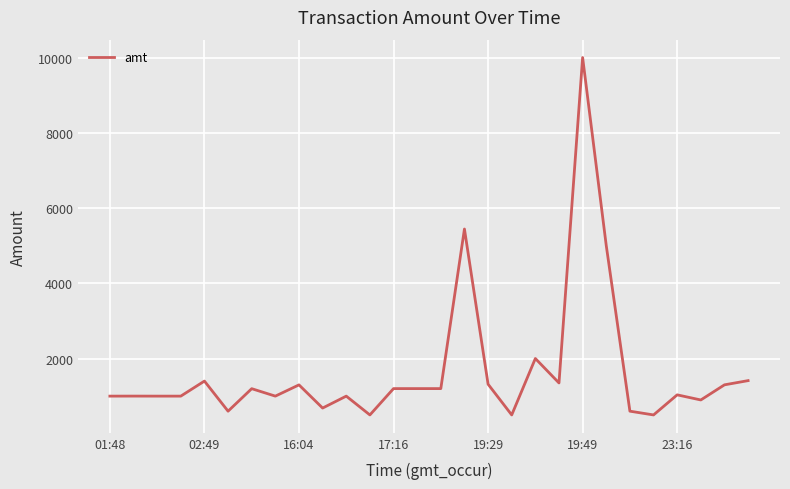

What is the difference between the maximum and minimum values?

9500